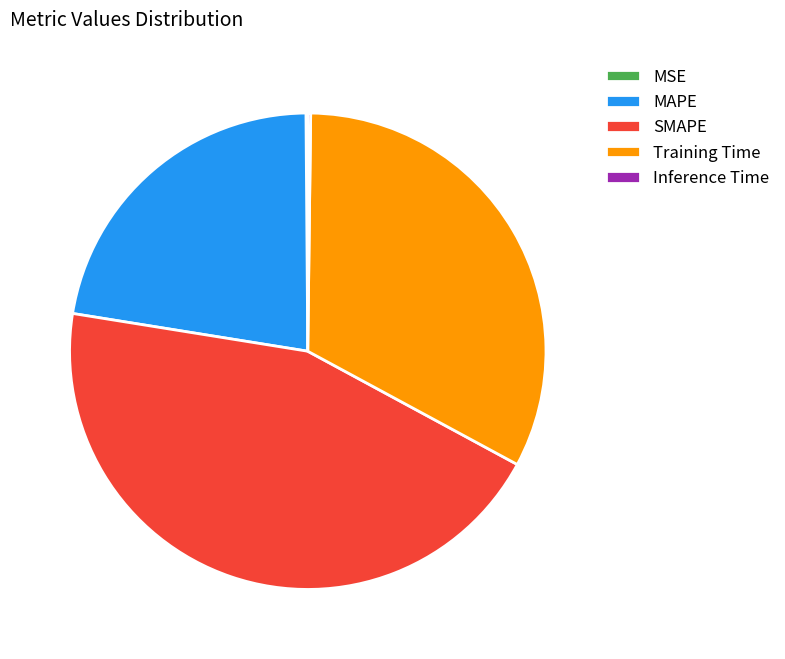

Does any single category account for the majority?

No